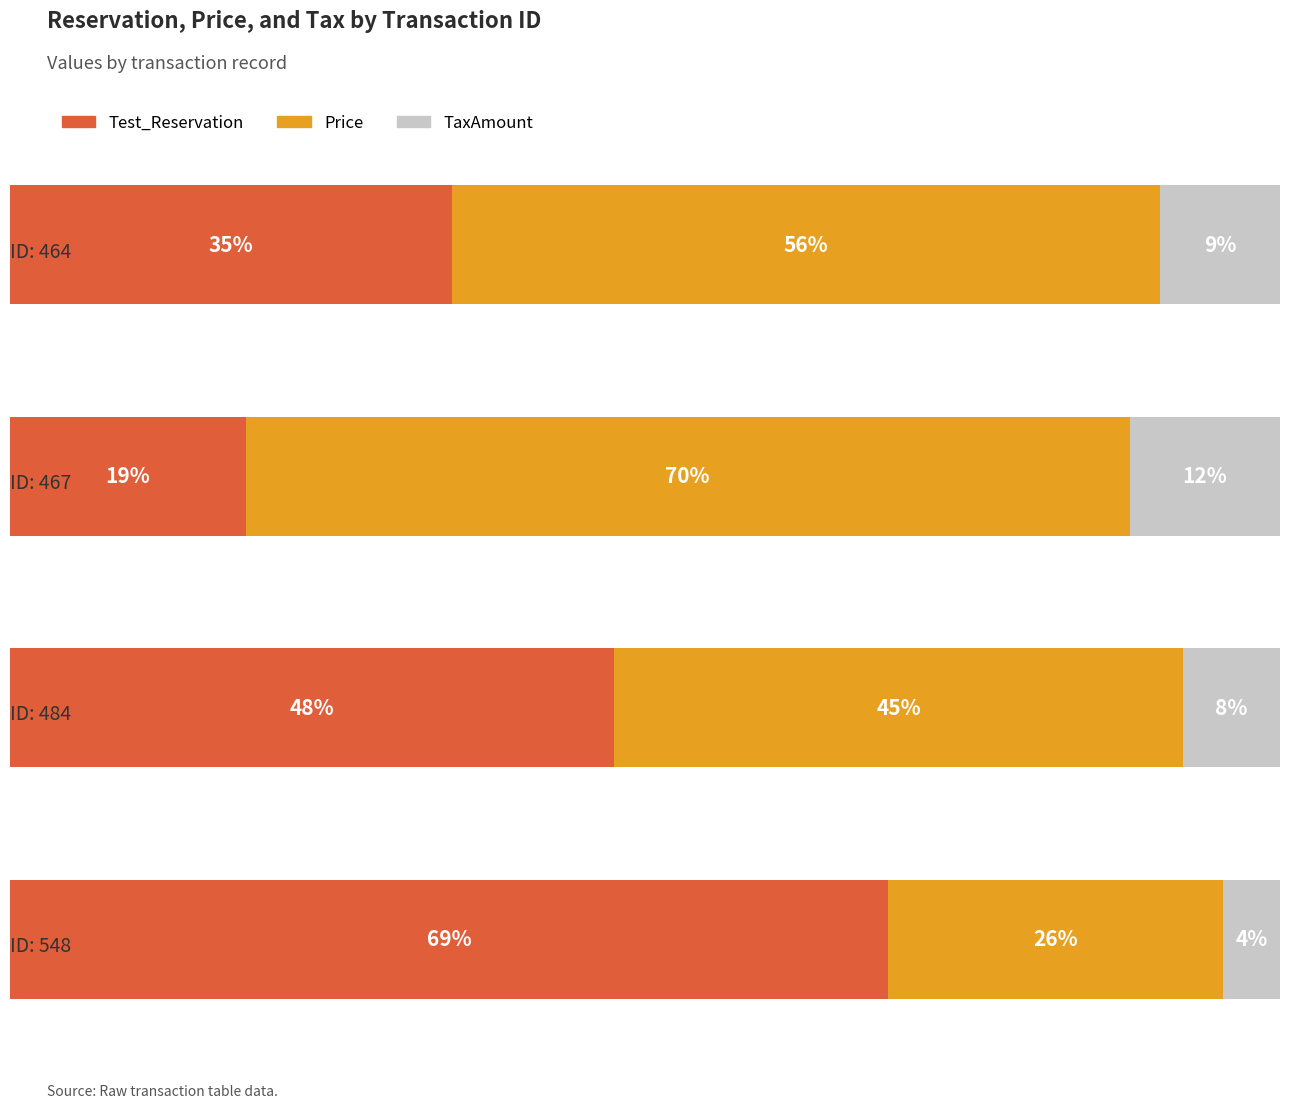

What are all the series names shown in the legend?

Test_Reservation, Price, TaxAmount